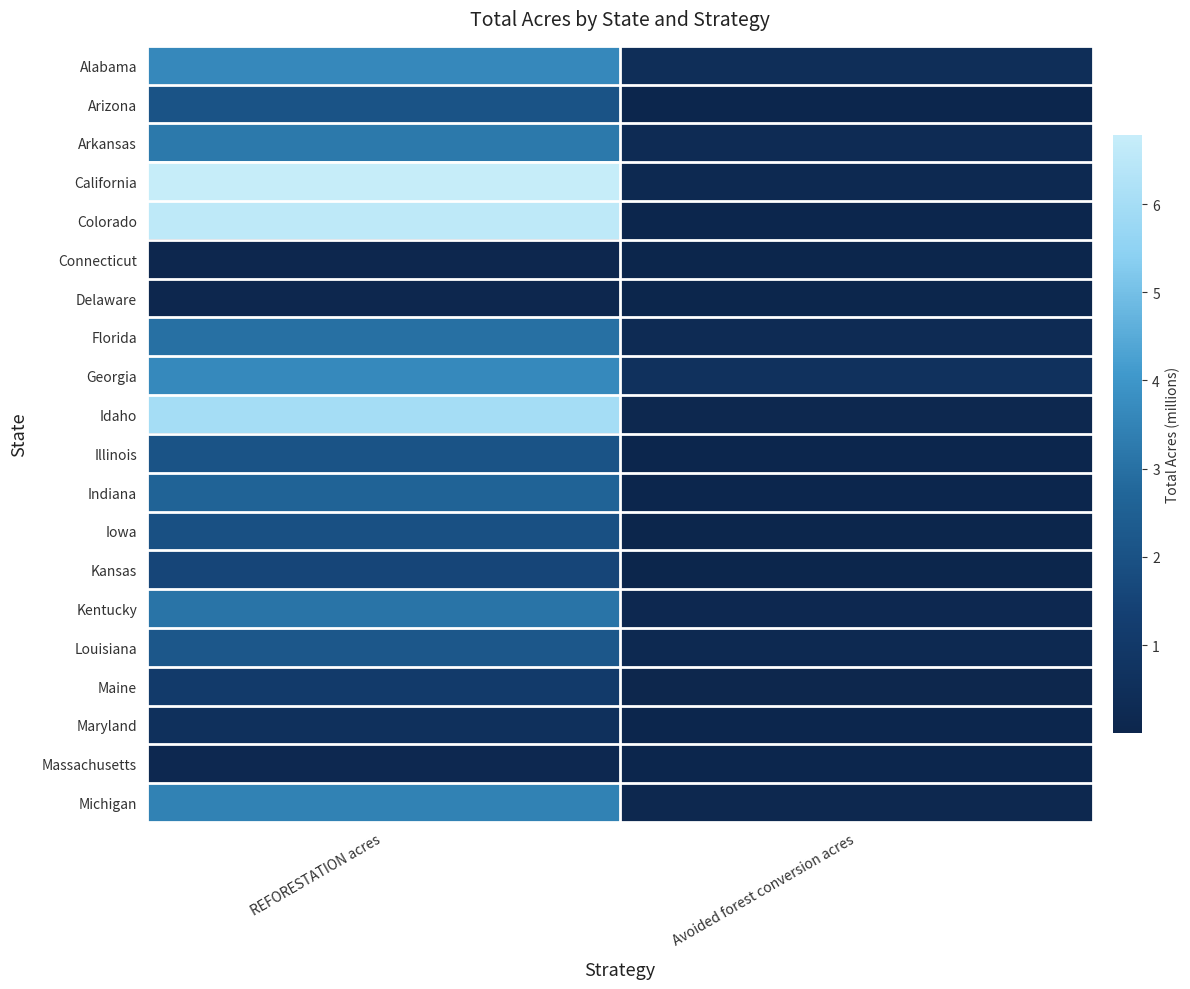

Which series has the largest range (max minus min)?

California